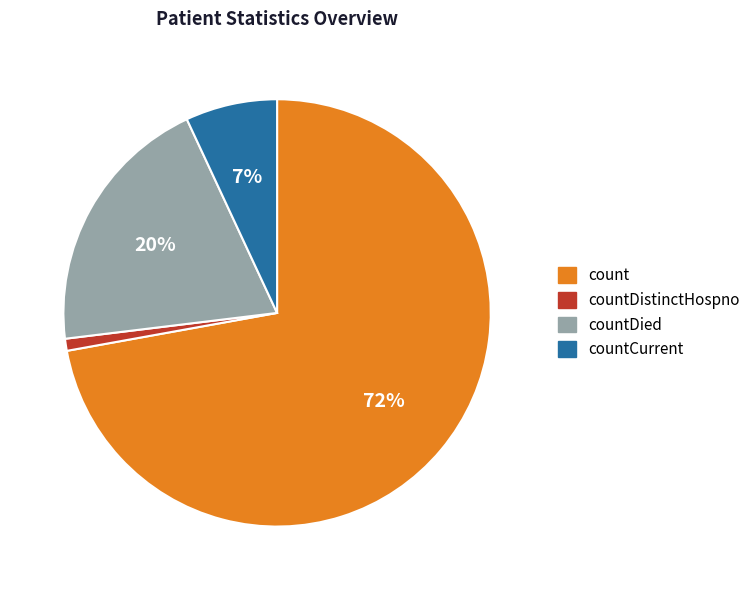

True or false: countCurrent accounts for 7% of the total.

True